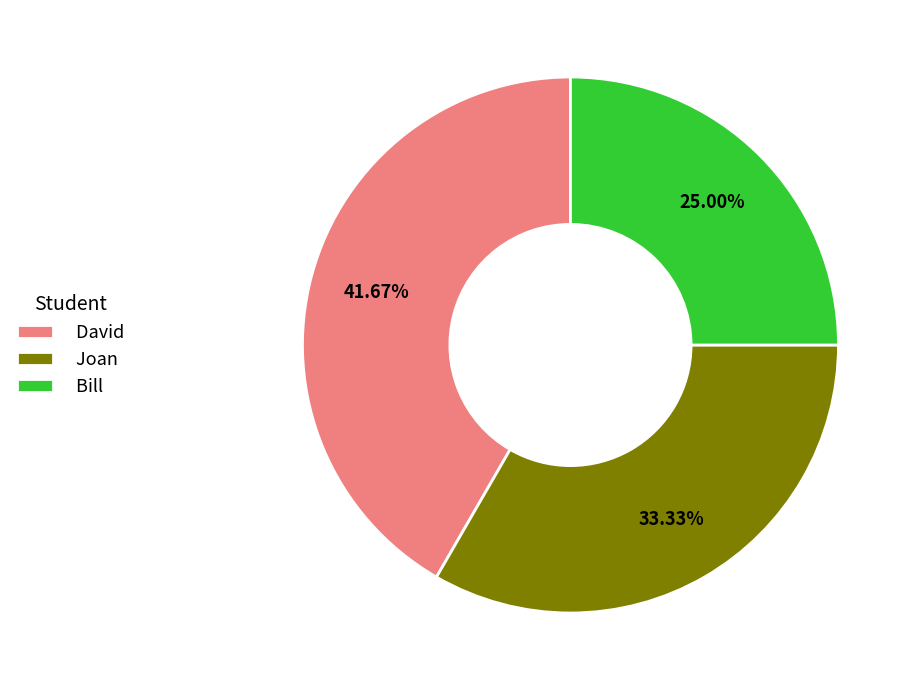

Count the number of slices in the pie.

3